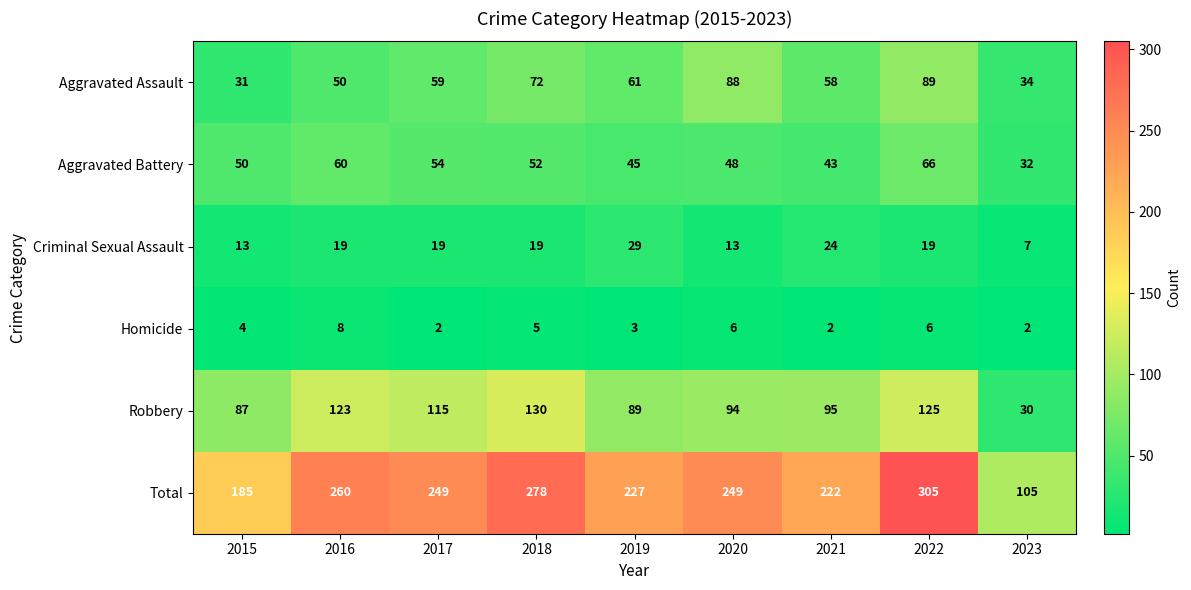

At which category is the sum across all series the highest?

2022